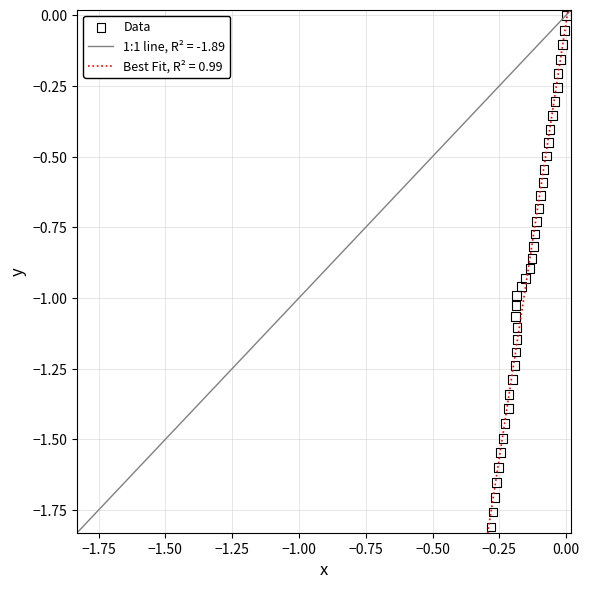

What is the range of X values (max minus min)?

0.3